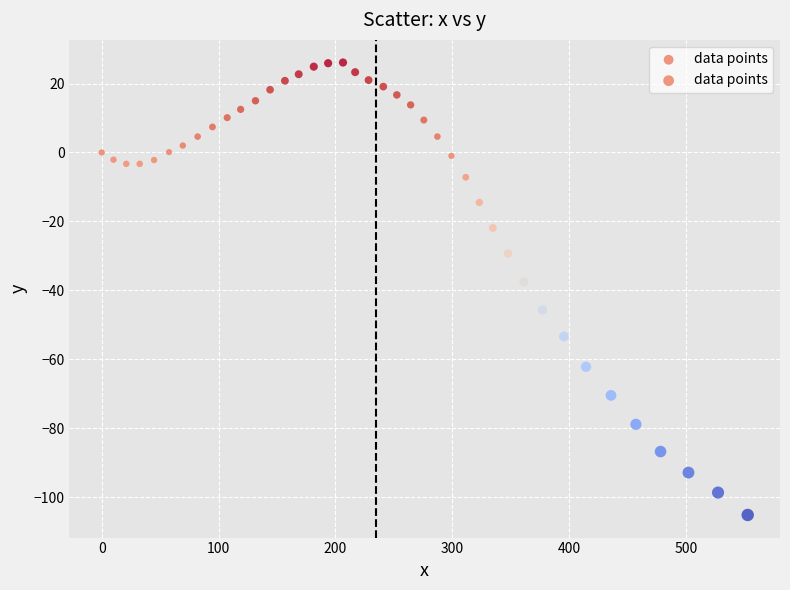

What is the range of X values (max minus min)?

552.9